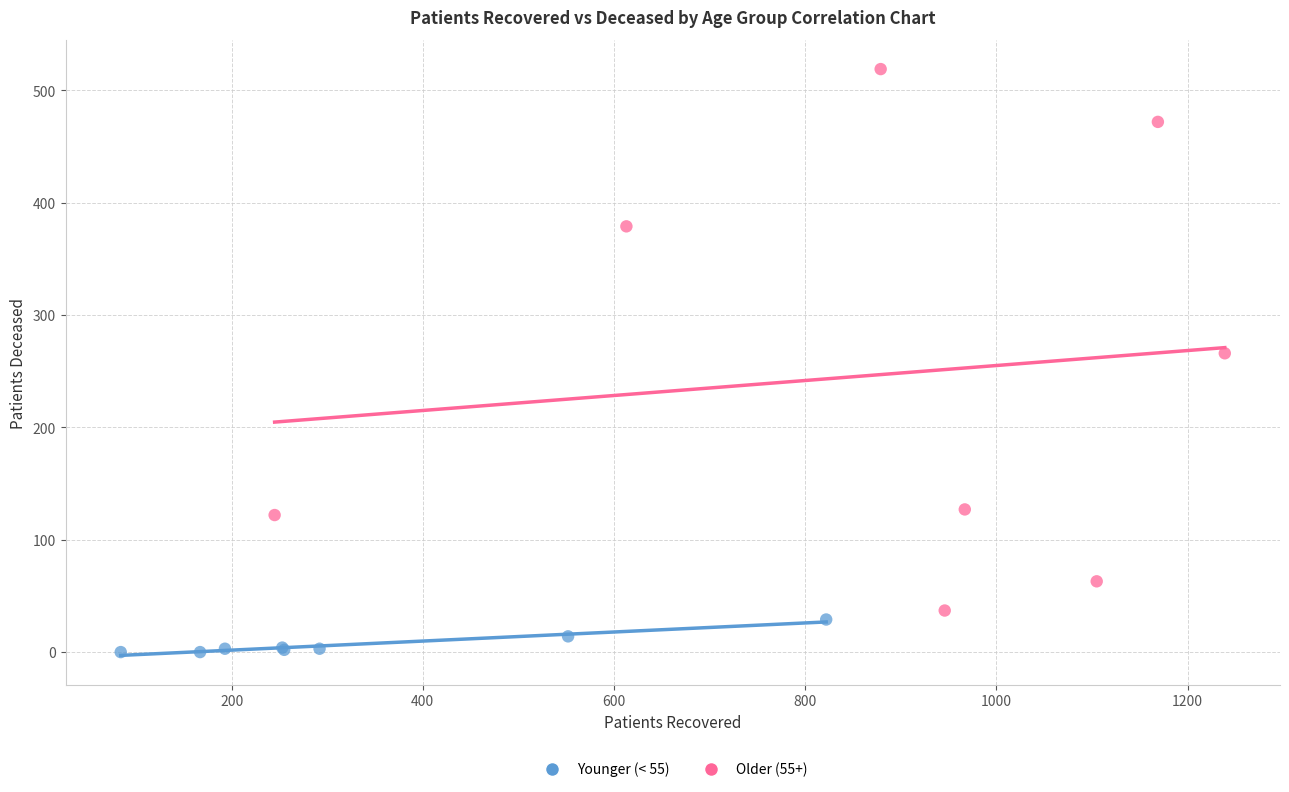

Which series reaches the minimum Y coordinate?

Younger (< 55)